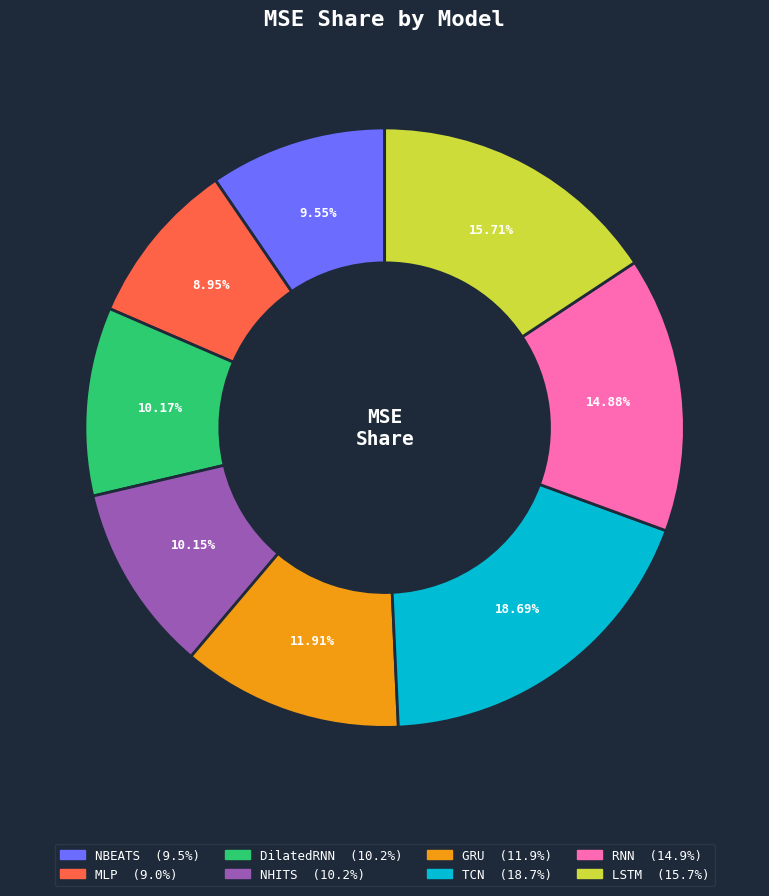

Which category has the biggest portion of the pie?

TCN